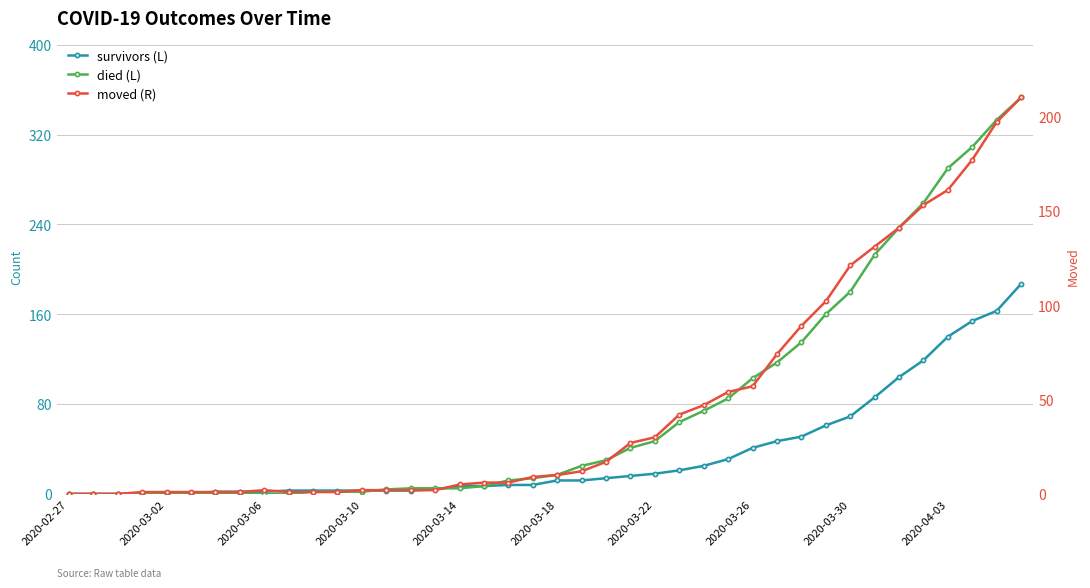

How many interior local peaks does the moved (R) series have?

1